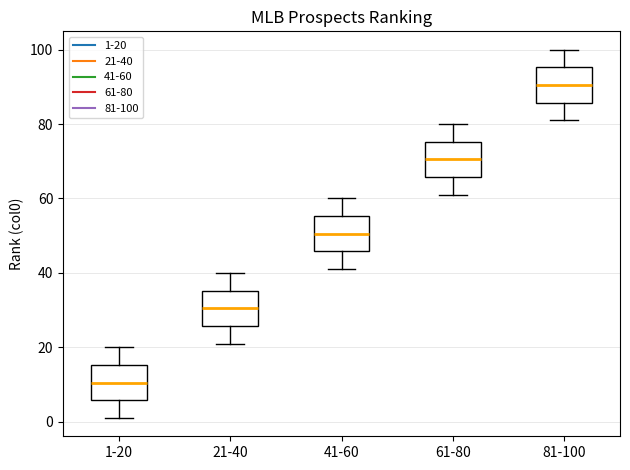

Reading left to right, read every box against the y-axis: the position of its median line, the range the box covers, and the ends of its whiskers. The values are not printed on the chart, so give them approximately, as read against the axis.

1-20: median 10, box 6 to 16, whiskers 2 to 20
21-40: median 30, box 26 to 36, whiskers 22 to 40
41-60: median 50, box 46 to 56, whiskers 42 to 60
61-80: median 70, box 66 to 76, whiskers 62 to 80
81-100: median 90, box 86 to 96, whiskers 82 to 100